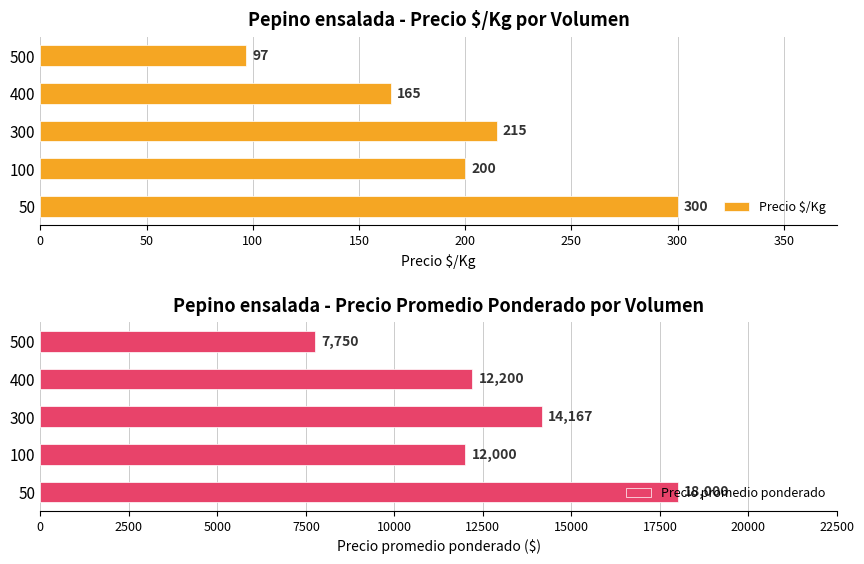

Is it true that Precio $/Kg equals 224.4 at 400?

False